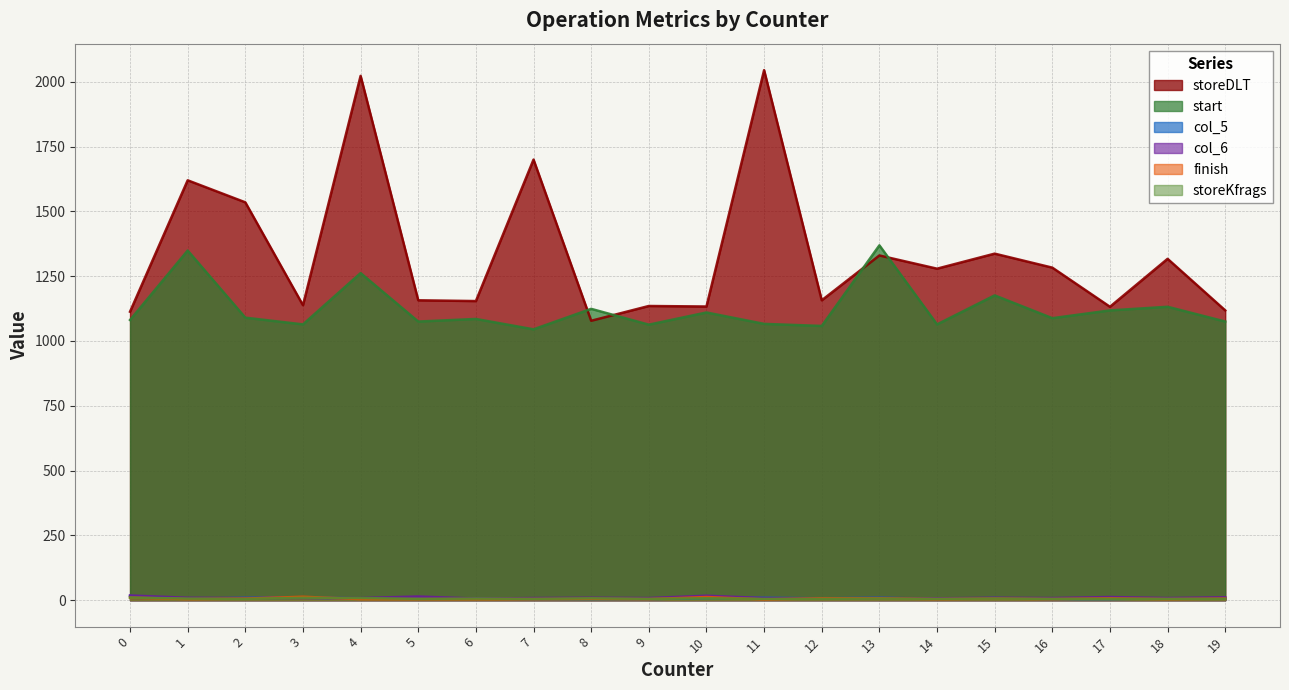

What is the sum of all storeKfrags values?

120